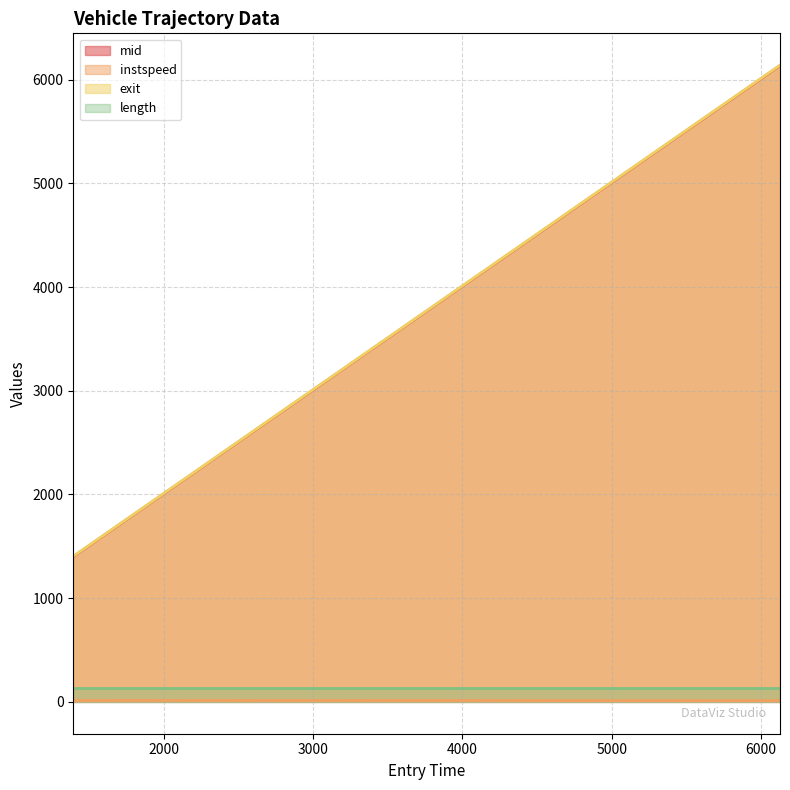

Which series has the widest spread of values?

exit